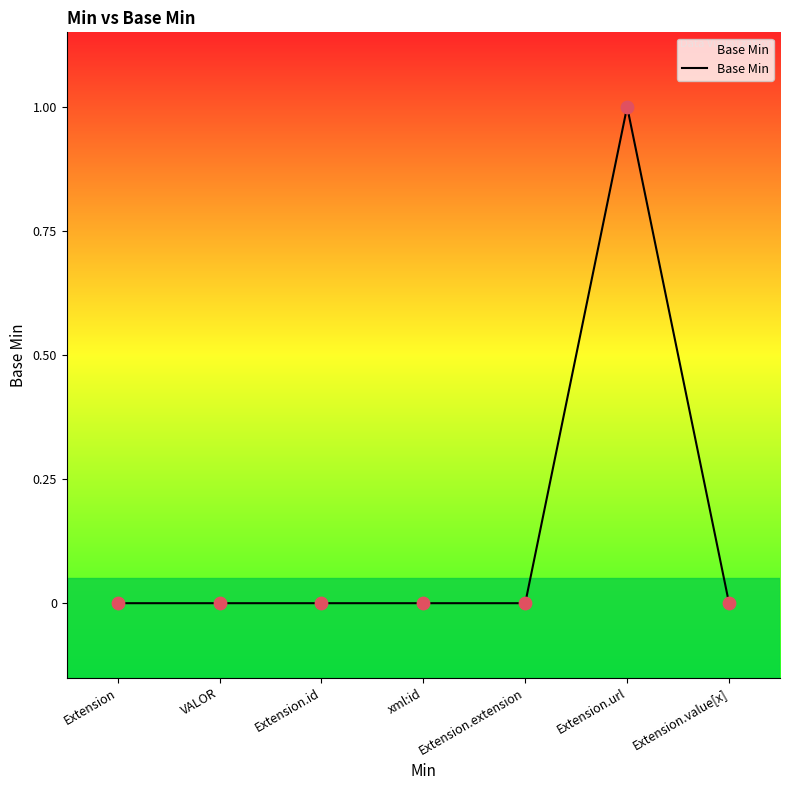

Between Extension.url and xml:id, which is larger?

Extension.url